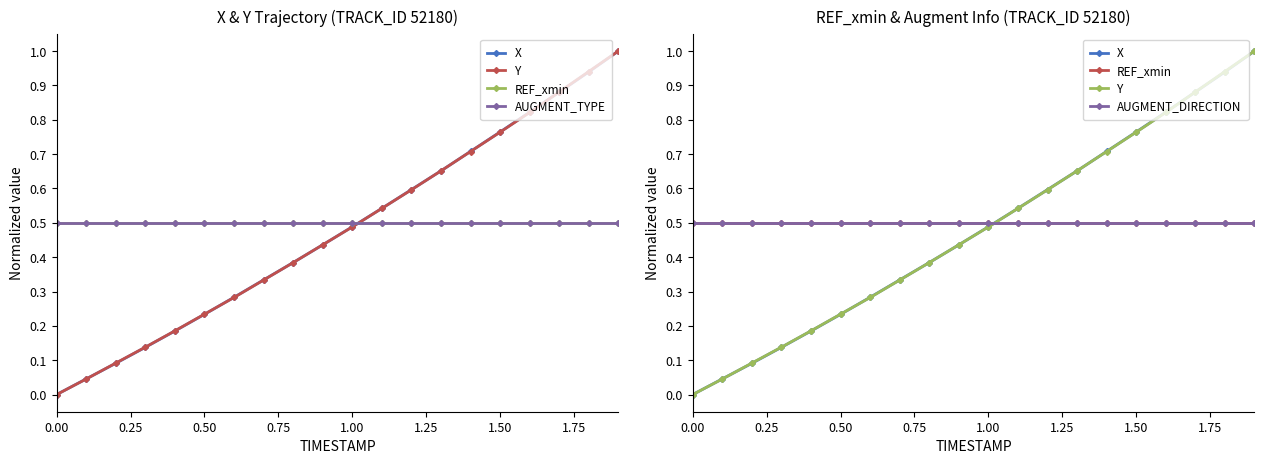

Which series has the largest range (max minus min)?

X